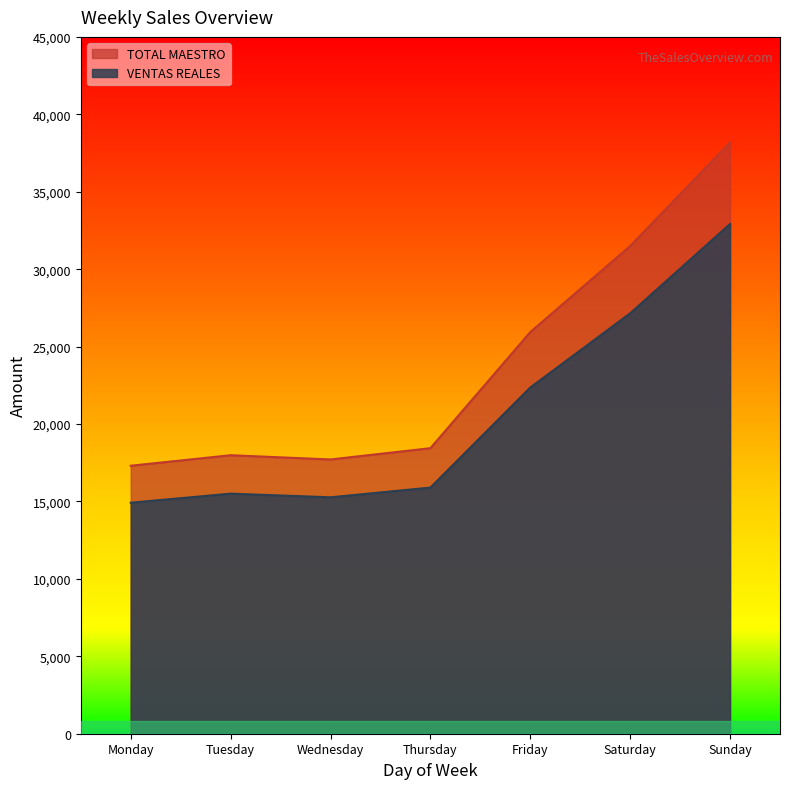

What is the maximum value for VENTAS REALES?

32918.4